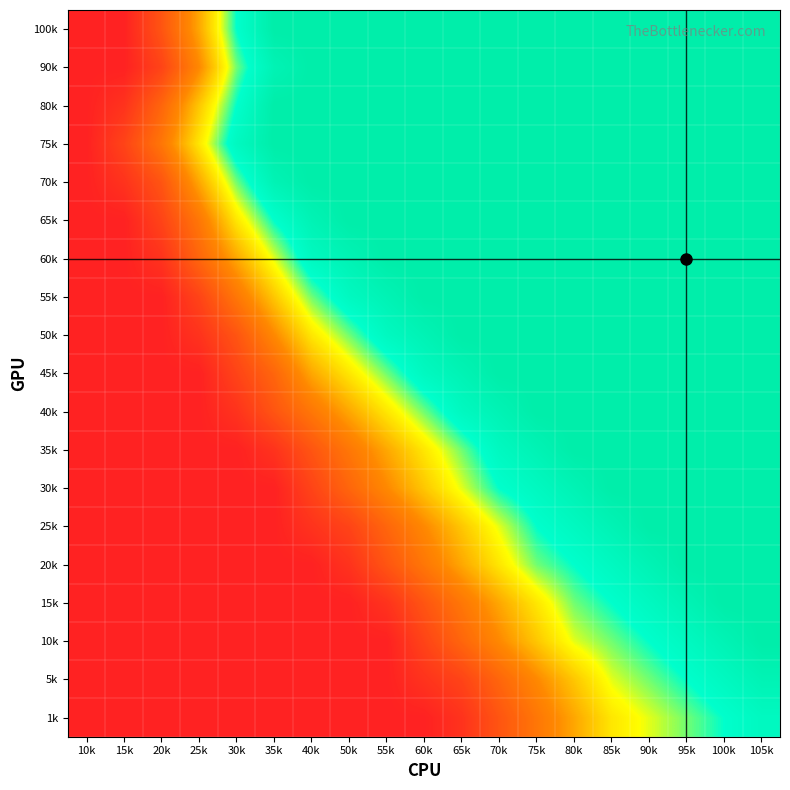

Rank the series at 90k from highest to lowest value.

100k, 90k, 80k, 75k, 70k, 65k, 60k, 55k, 50k, 45k, 40k, 35k, 30k, 25k, 20k, 15k, 10k, 5k, 1k